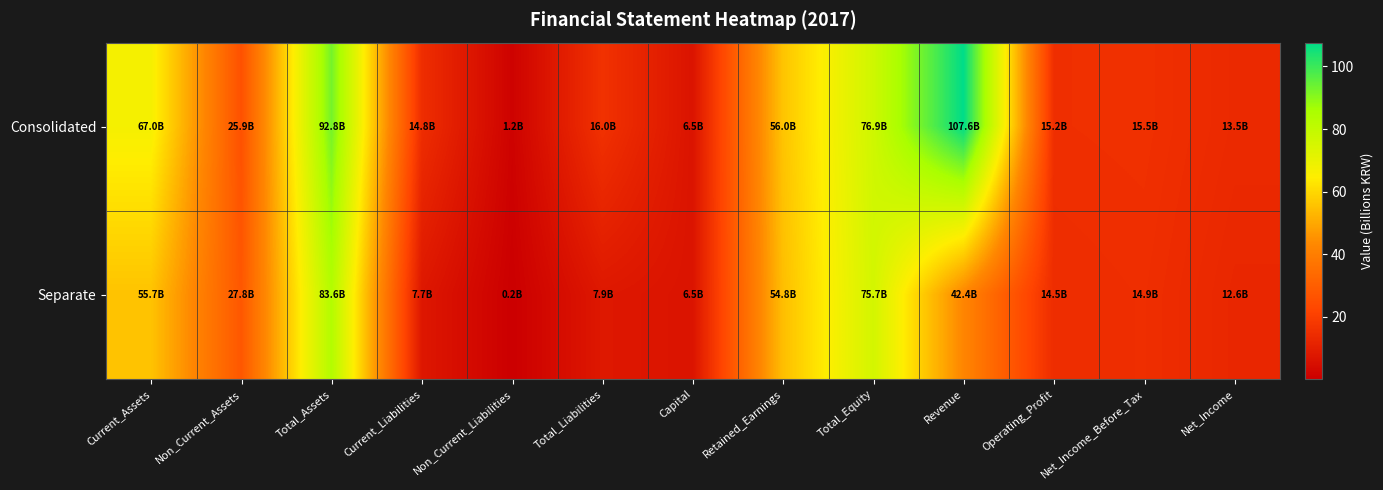

Reading left to right, list all the values displayed in this chart.

Consolidated: Current_Assets=67.0	Non_Current_Assets=25.9	Total_Assets=92.8	Current_Liabilities=14.8	Non_Current_Liabilities=1.2	Total_Liabilities=16.0	Capital=6.5	Retained_Earnings=56.0	Total_Equity=76.9	Revenue=107.6	Operating_Profit=15.2	Net_Income_Before_Tax=15.5	Net_Income=13.5
Separate: Current_Assets=55.7	Non_Current_Assets=27.8	Total_Assets=83.6	Current_Liabilities=7.7	Non_Current_Liabilities=0.2	Total_Liabilities=7.9	Capital=6.5	Retained_Earnings=54.8	Total_Equity=75.7	Revenue=42.4	Operating_Profit=14.5	Net_Income_Before_Tax=14.9	Net_Income=12.6